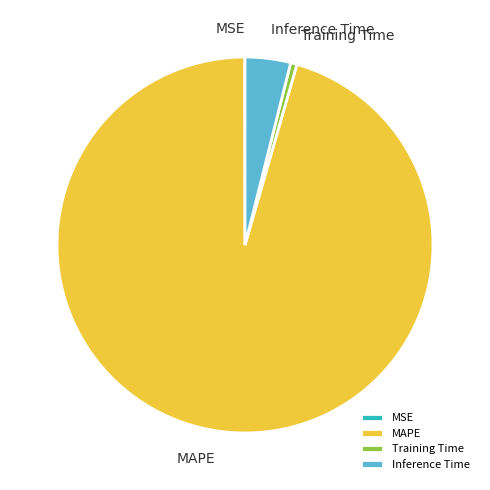

The Training Time slice represents 1% of the pie. True or false?

True